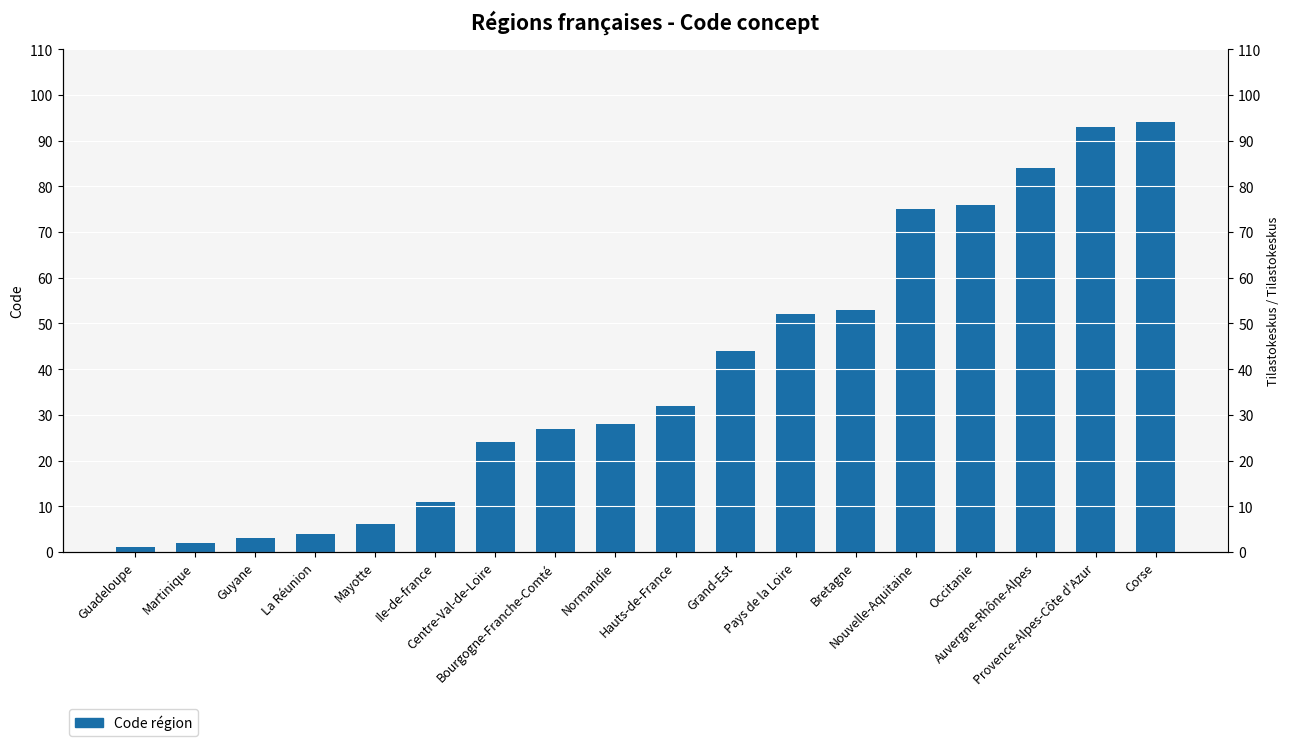

How many values are below 32?

9